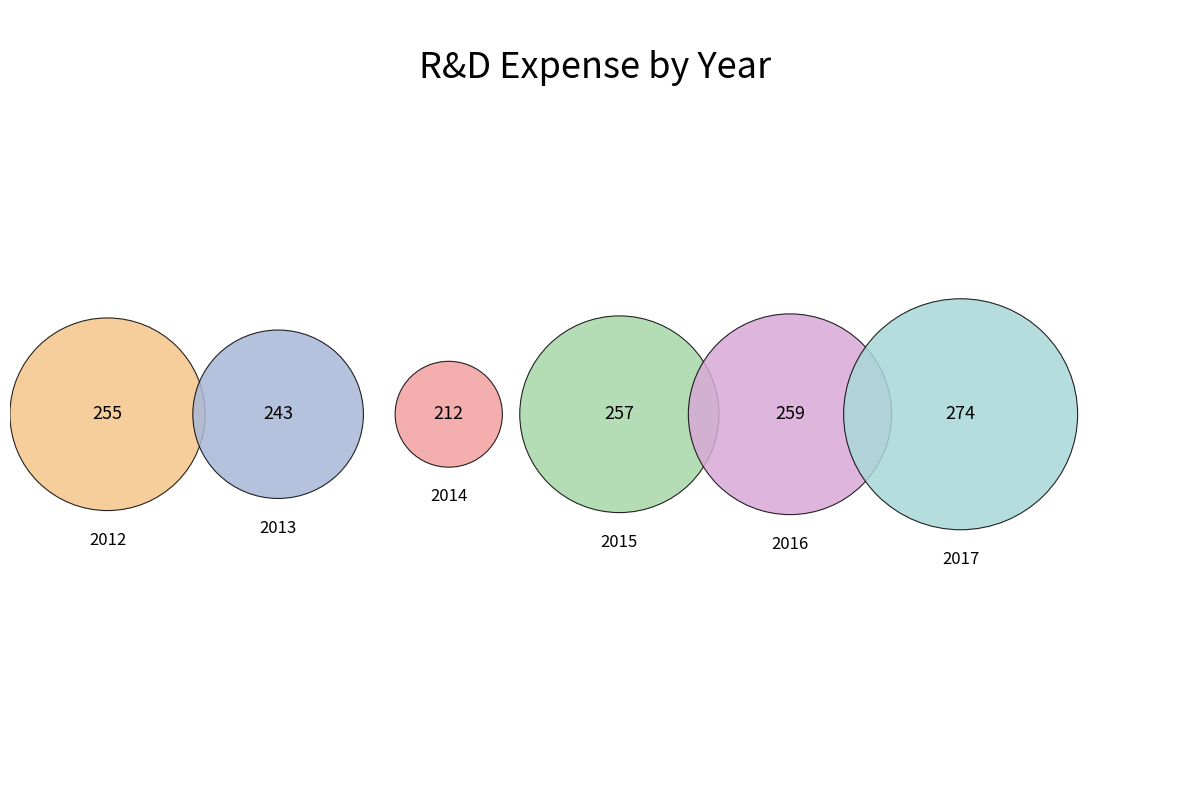

The 2016 slice represents 17% of the pie. True or false?

True